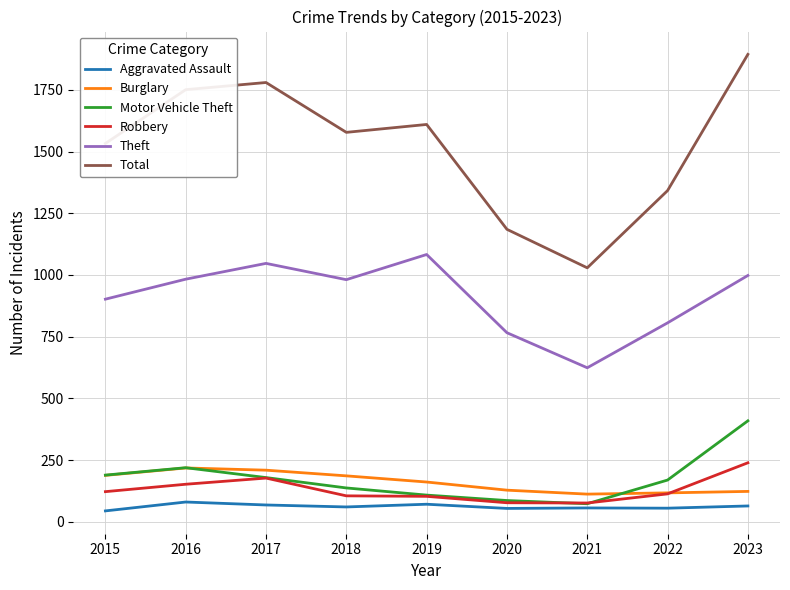

The Theft series shows 325 at 2019. True or false?

False